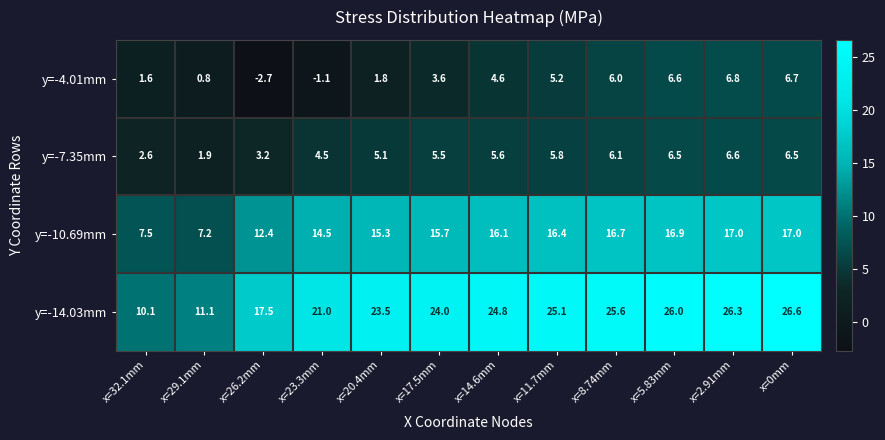

Which label corresponds to the smallest value in the chart?

x=26.2mm